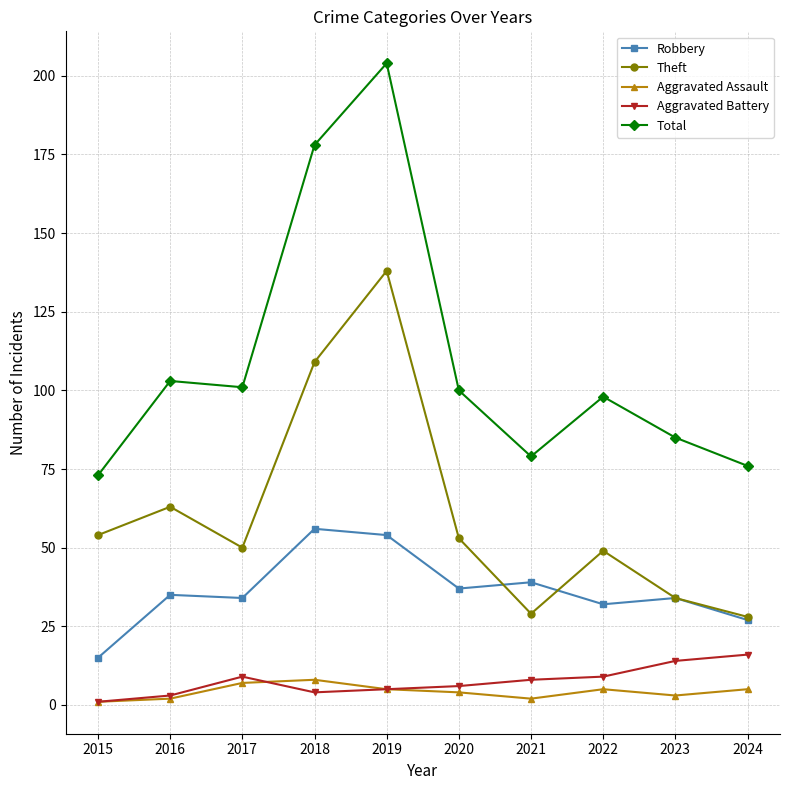

What is the sum of all Aggravated Battery values?

75